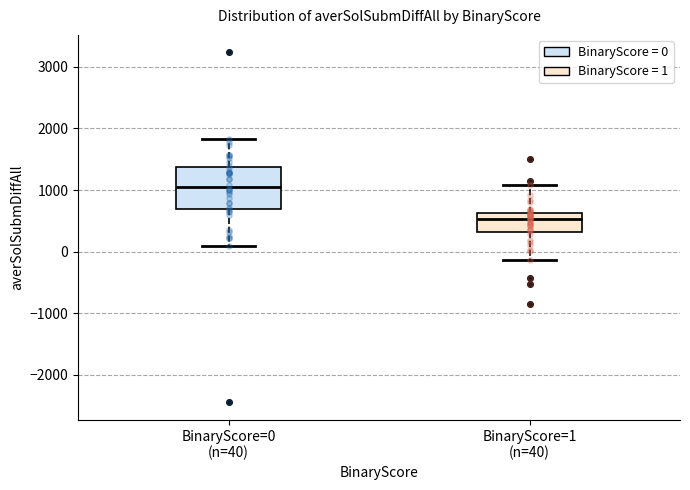

Reading left to right, transcribe this box plot: for each box, give where its median line is, the range the box spans, and where its two whiskers end, as read against the y-axis. The values are not printed on the chart, so give them approximately, as read against the axis.

BinaryScore=0 (n=40): median 1000, box 700 to 1400, whiskers 100 to 1800
BinaryScore=1 (n=40): median 500, box 300 to 600, whiskers -100 to 1100